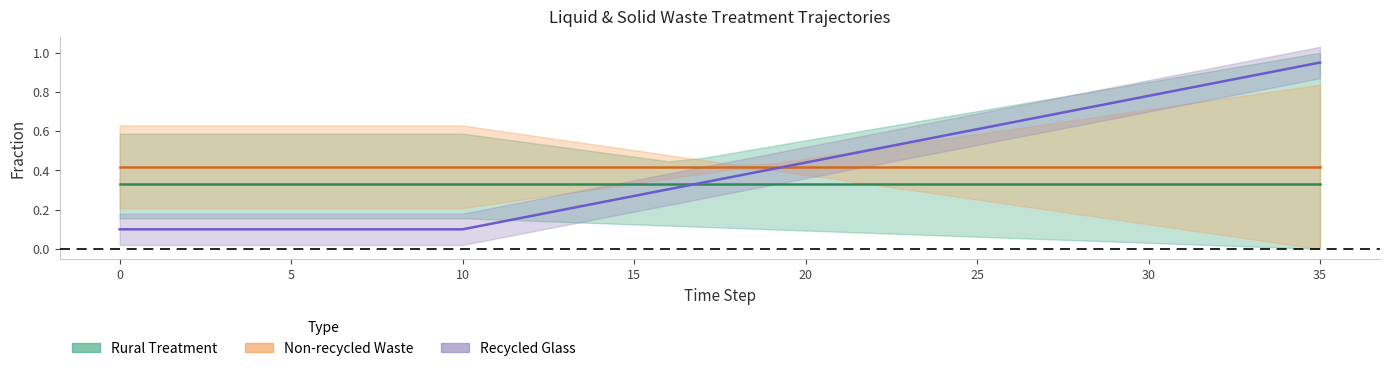

The frac_waso_recycled_glass_line series shows 0.2 at 9. True or false?

False